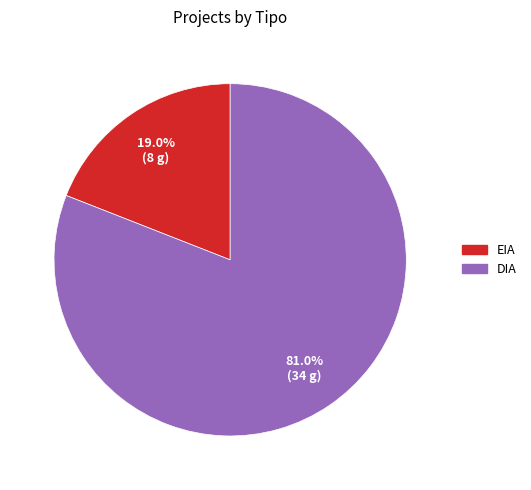

Is the sum of DIA and EIA greater than half?

Yes